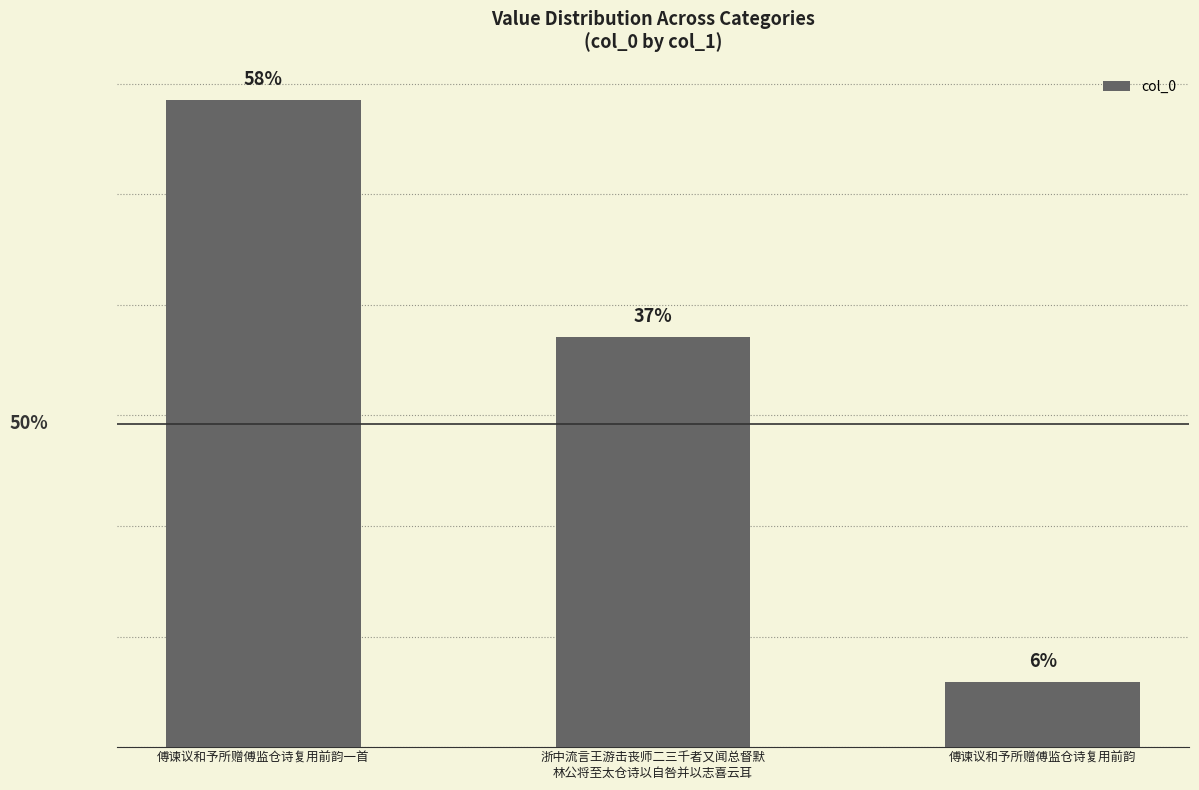

Does the chart contain any negative values?

No